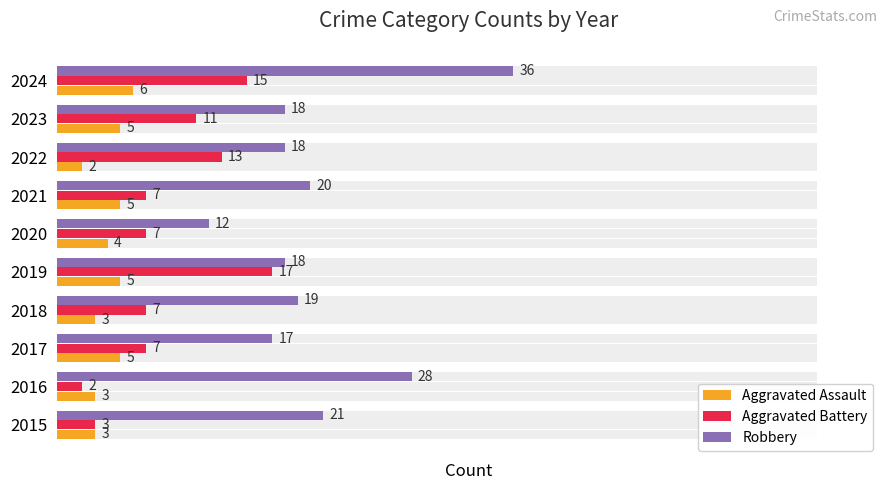

True or false: Robbery has a value of 7 at 2021.

False